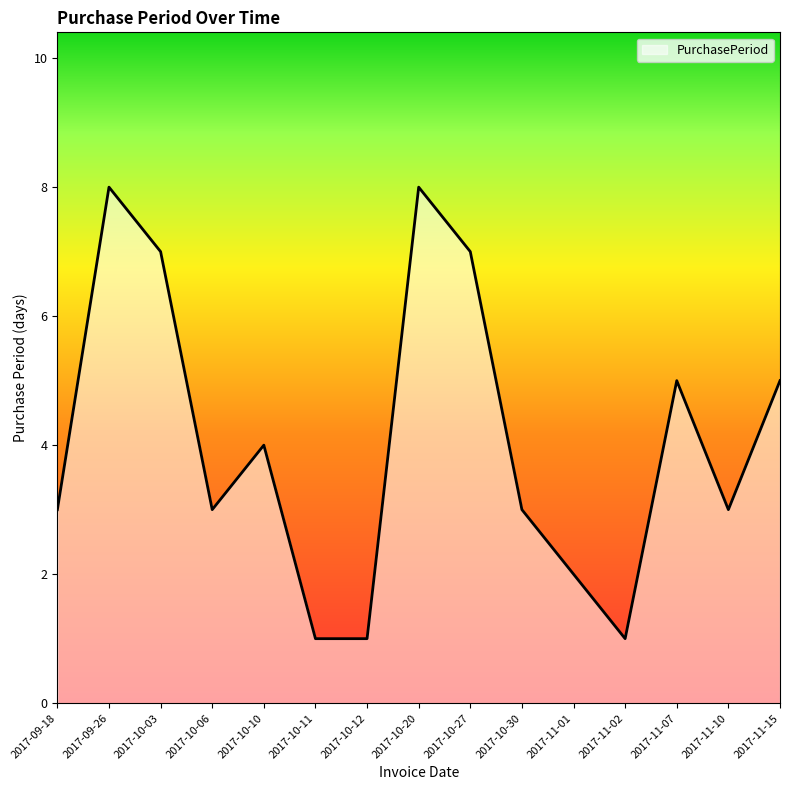

What is the difference between the maximum and minimum values?

7